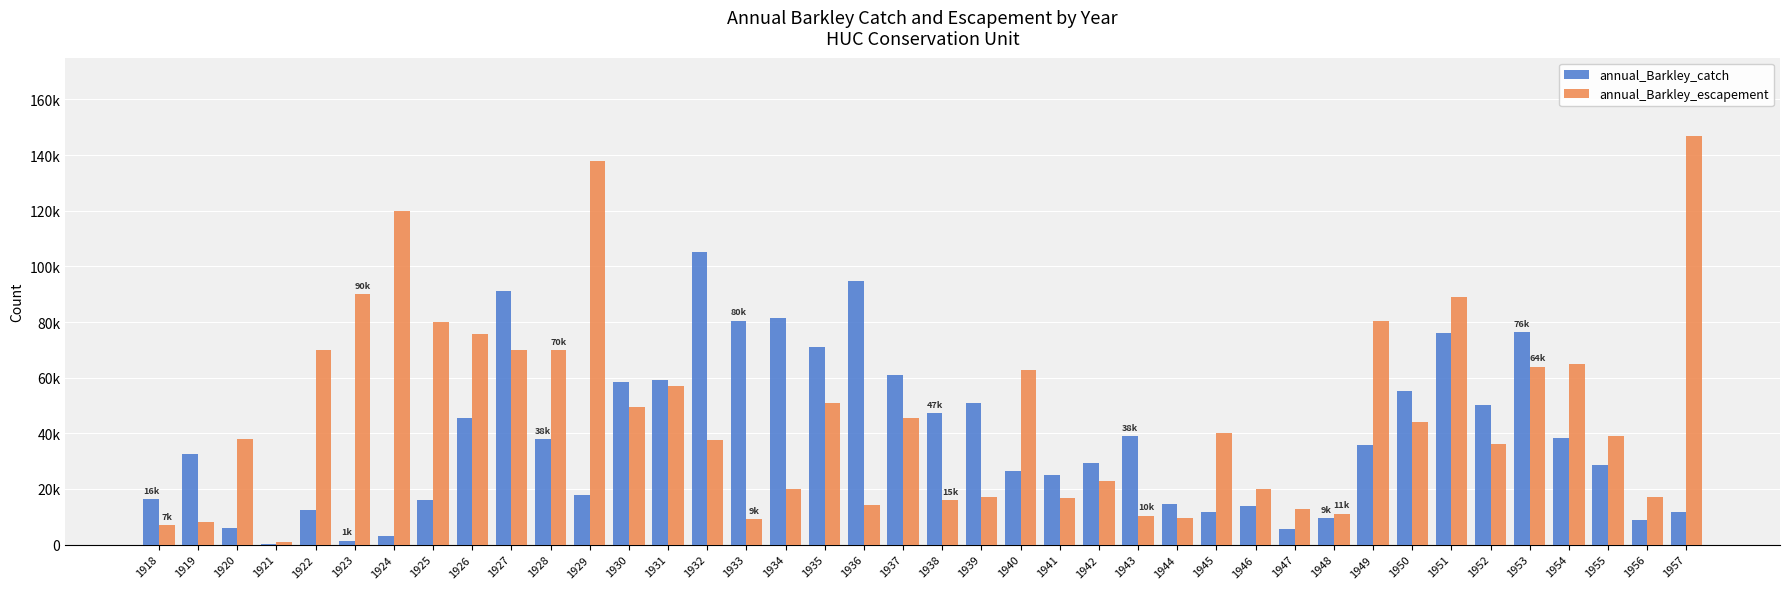

At which category is the sum across all series the highest?

1951